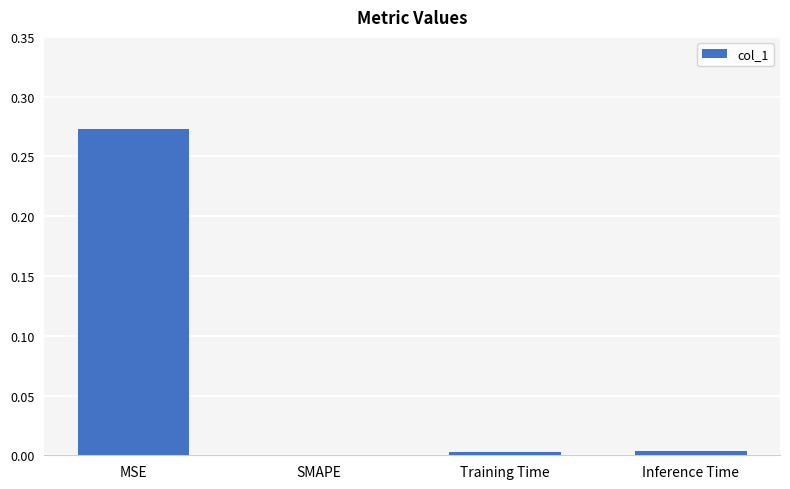

Count the number of categories in the chart.

4